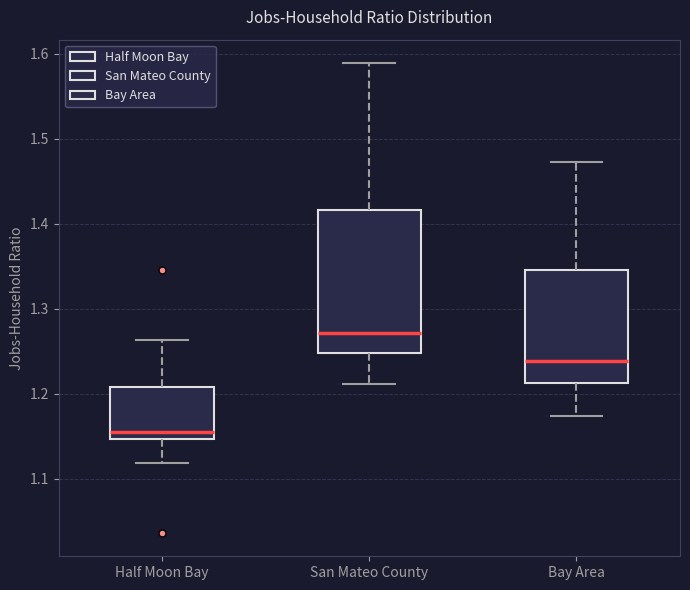

Reading left to right, read every box against the y-axis: the position of its median line, the range the box covers, and the ends of its whiskers. The values are not printed on the chart, so give them approximately, as read against the axis.

Half Moon Bay: median 1.15 (just above the box's lower edge), box 1.15 to 1.21, whiskers 1.12 to 1.26
San Mateo County: median 1.27, box 1.25 to 1.42, whiskers 1.21 to 1.59
Bay Area: median 1.24, box 1.21 to 1.35, whiskers 1.17 to 1.47